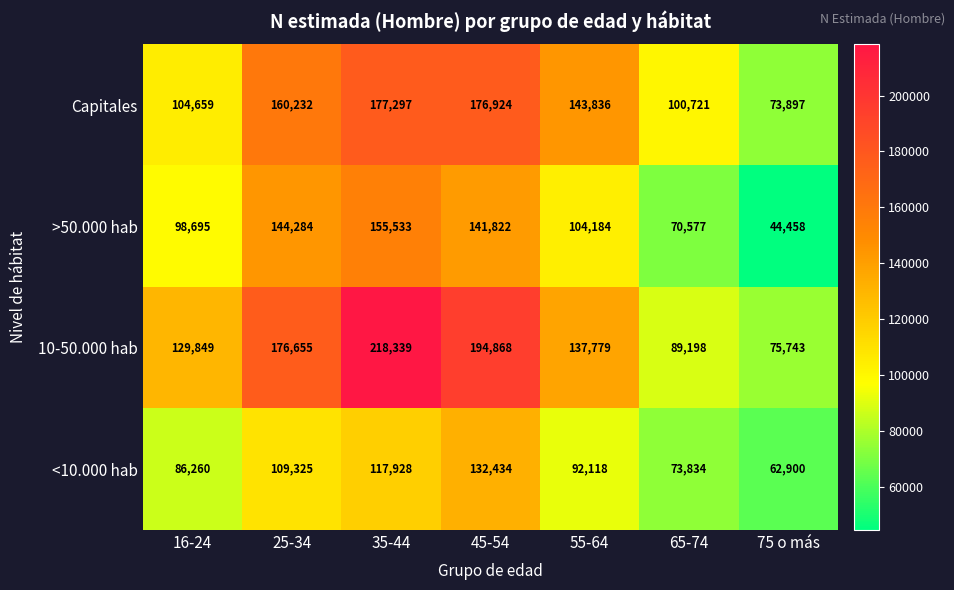

True or false: <10.000 hab has a value of 132434 at 45-54.

True